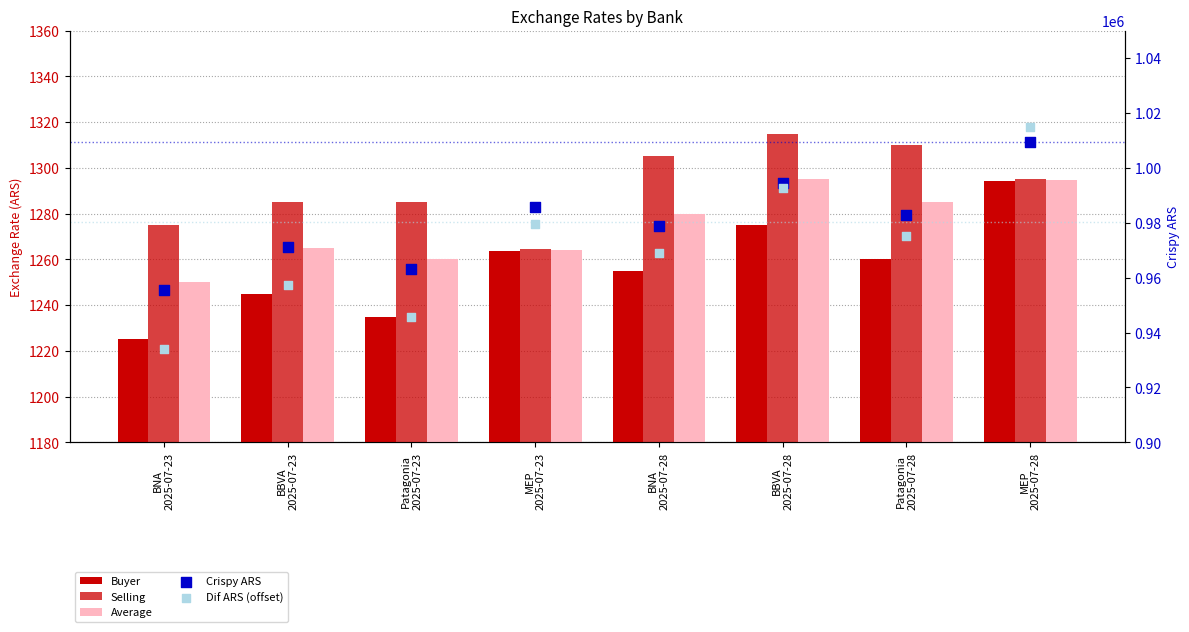

At which category is the sum across all series the highest?

MEP
2025-07-28